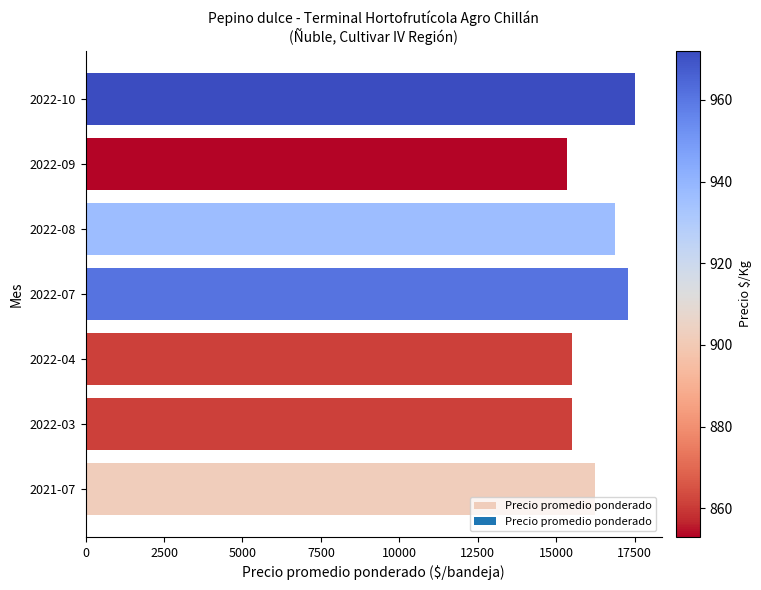

What is the change in value from 2022-09 to 2022-10?

+2143